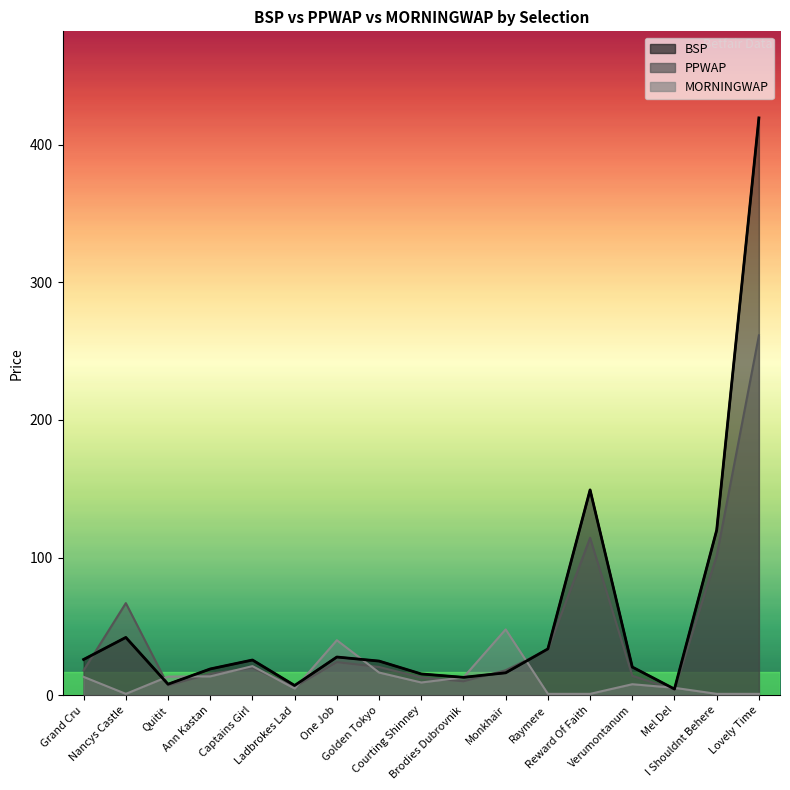

What is the label of the 11th point from the left?

Monkhair